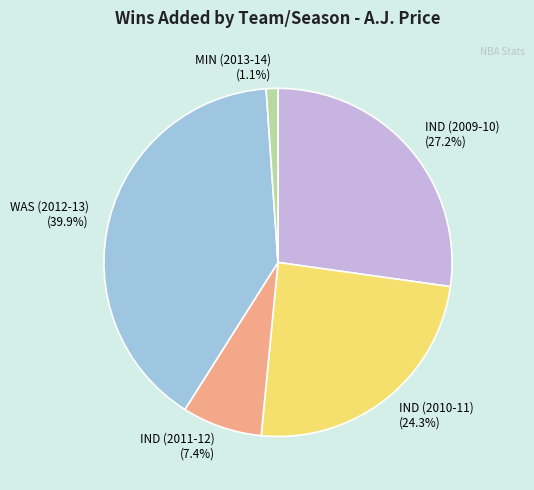

Combined, what portion of the pie is WAS (2012-13) (39.9%) and IND (2009-10) (27.2%)?

67.2%